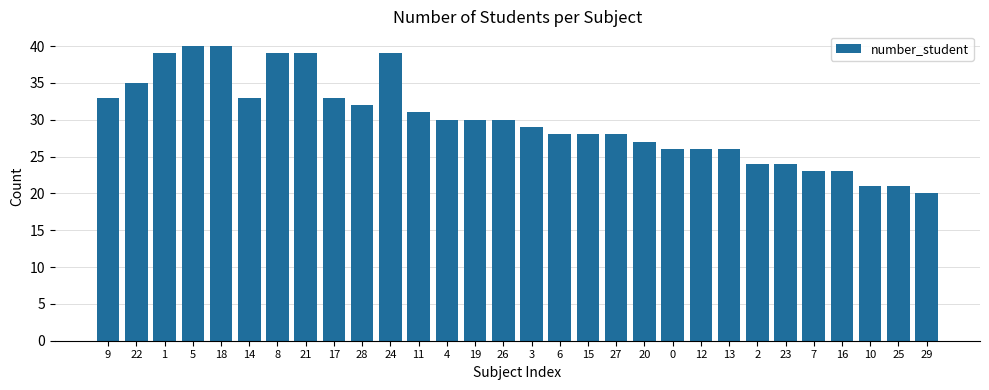

What is the change in value from 3 to 10?

-8